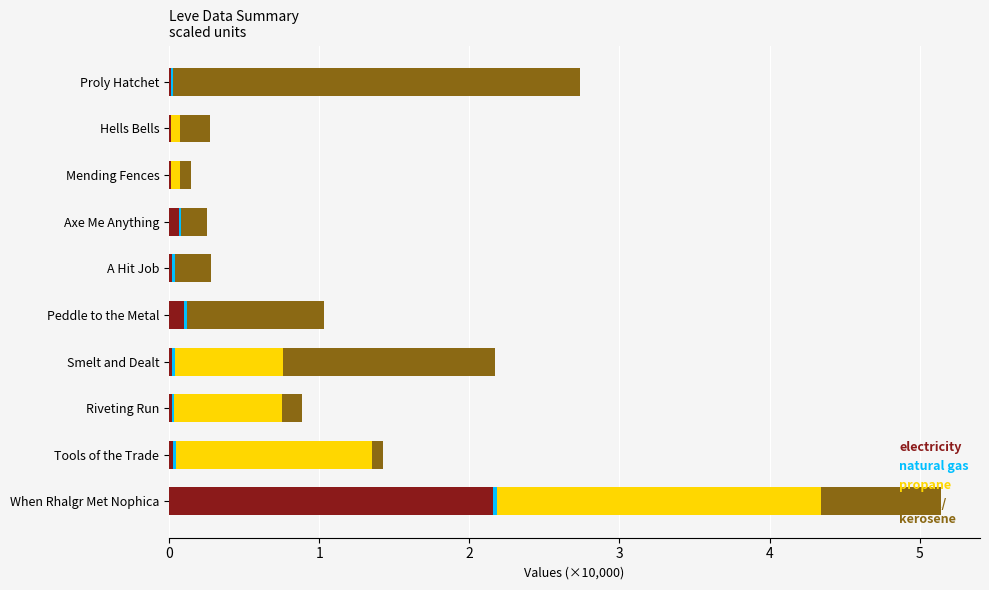

At which category is the sum across all series the highest?

When Rhalgr Met Nophica